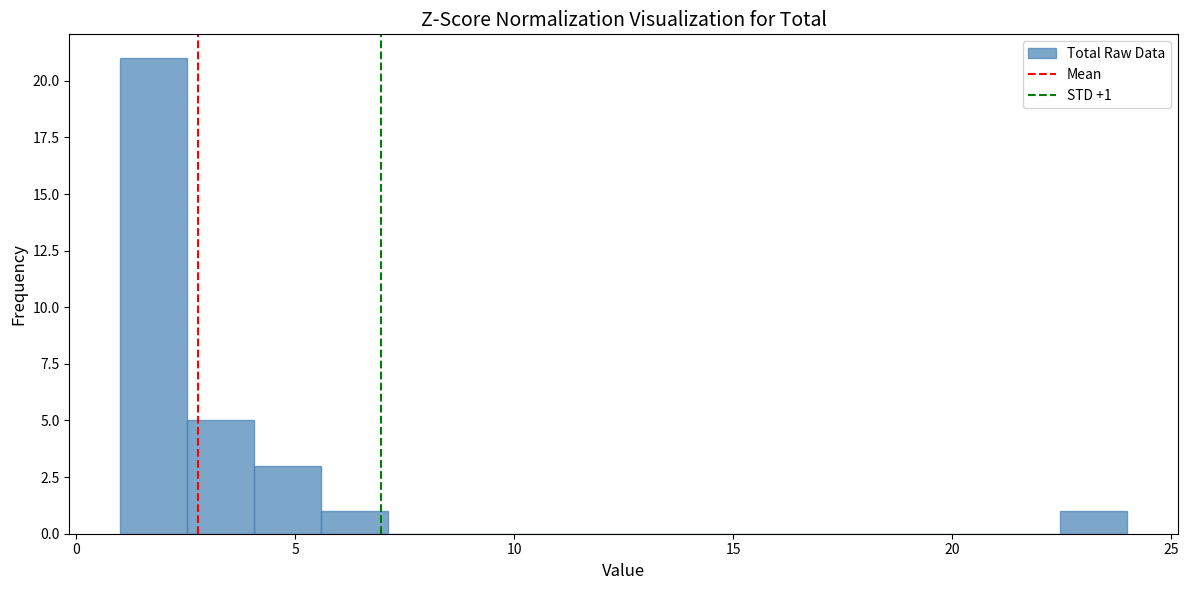

Around what value on the x-axis is the tallest bar? Give the approximate position of its centre, as read against the axis.

2.0